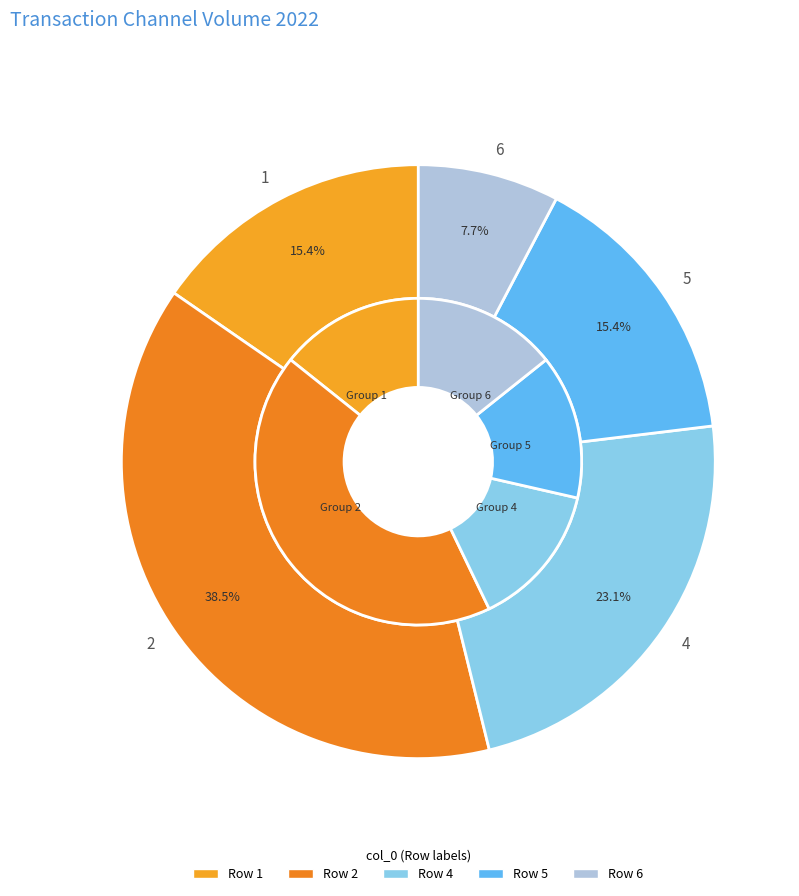

To the nearest percent, what is the difference between the 5 and 3 slice percentages?

15%